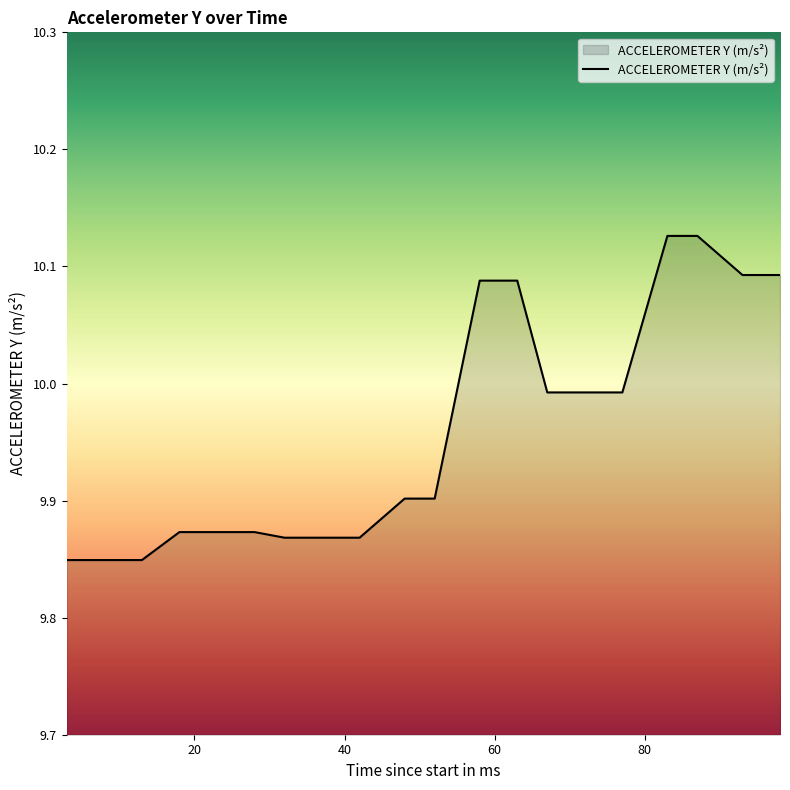

At which label is the value closest to 9?

3